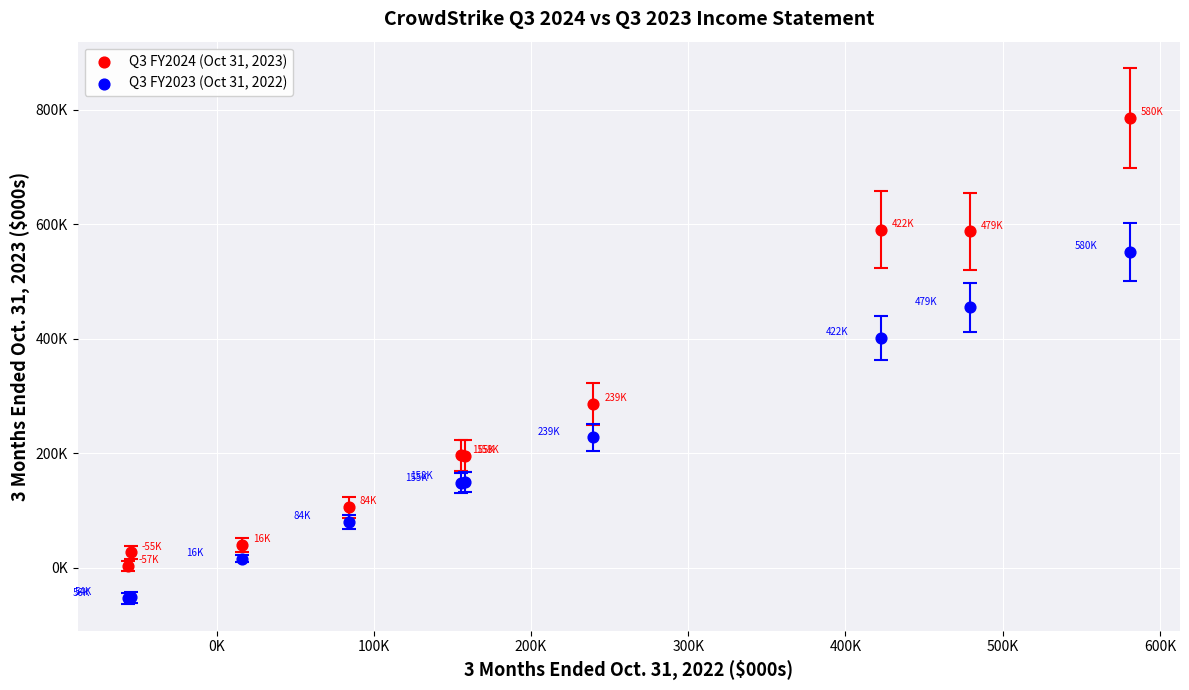

Which series reaches the maximum Y coordinate?

Q3 FY2024 (Oct 31, 2023)